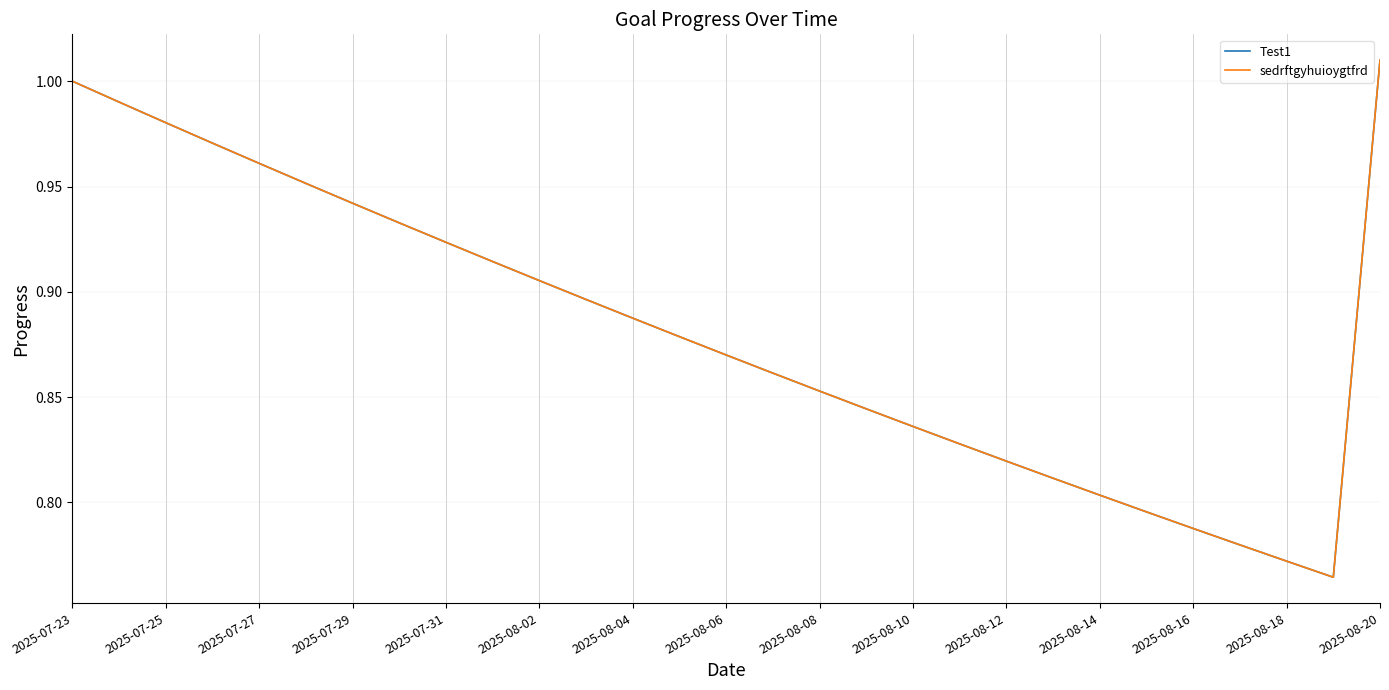

True or false: Test1 and sedrftgyhuioygtfrd intersect in this chart.

False